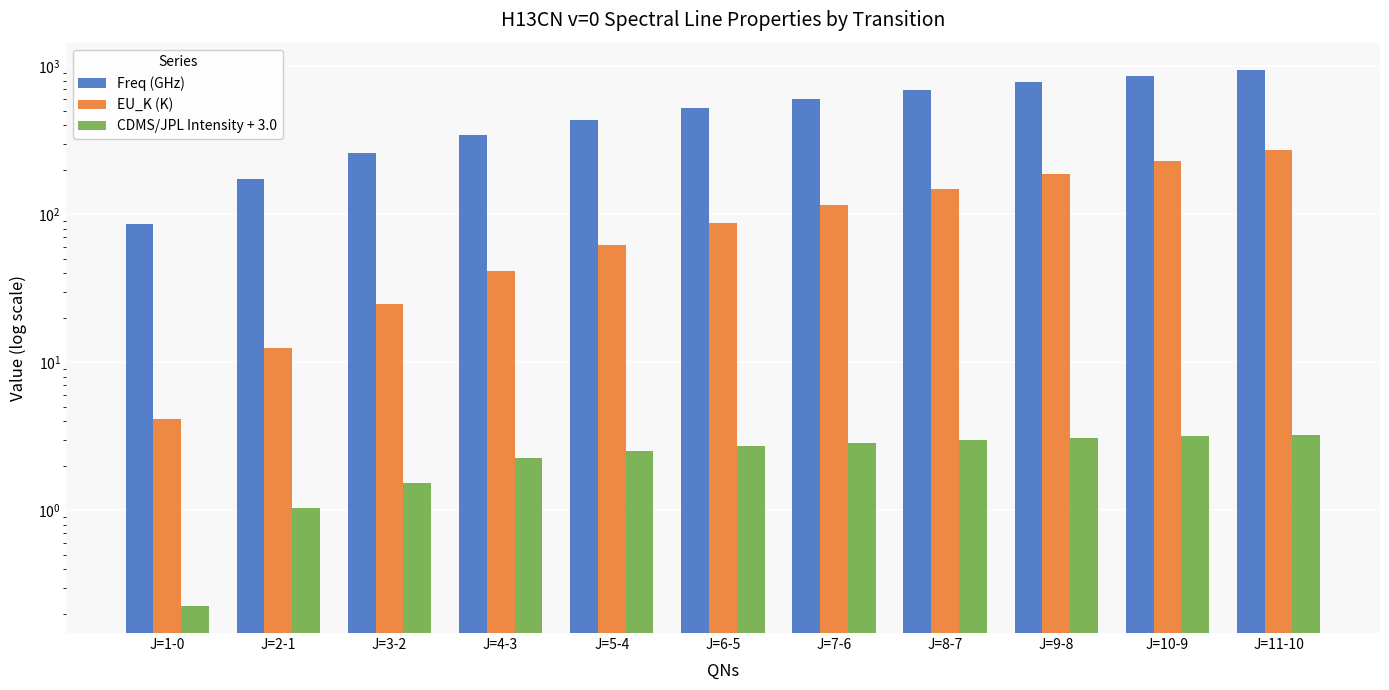

What is the label of the 6th bar from the left?

J=6-5